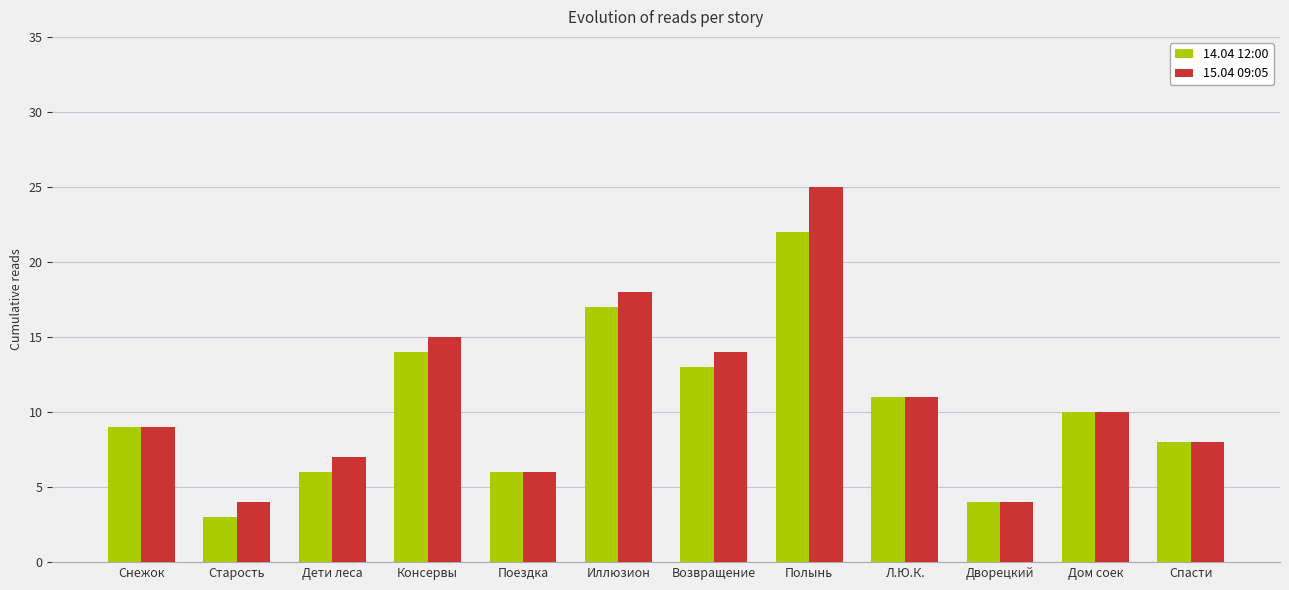

Is the value of 14.04 12:00 at Поездка greater than the value of 15.04 09:05 at Консервы?

No